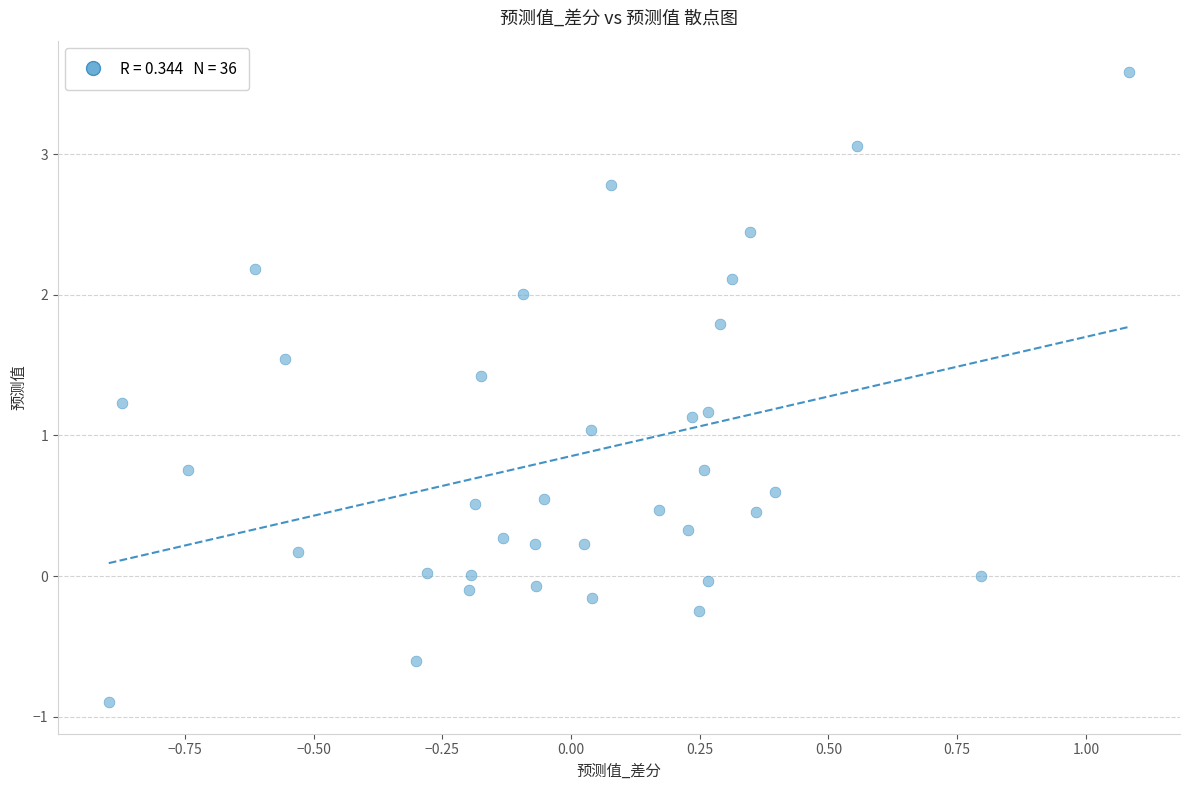

What is the range of Y values (max minus min)?

4.5